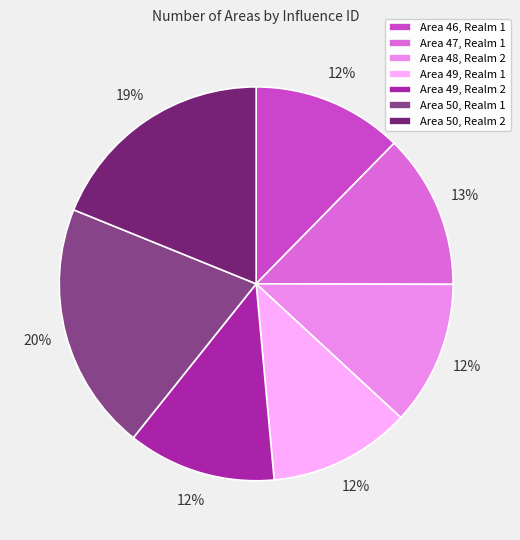

Which has a higher value, Area 50, Realm 1 or Area 49, Realm 2?

Area 50, Realm 1